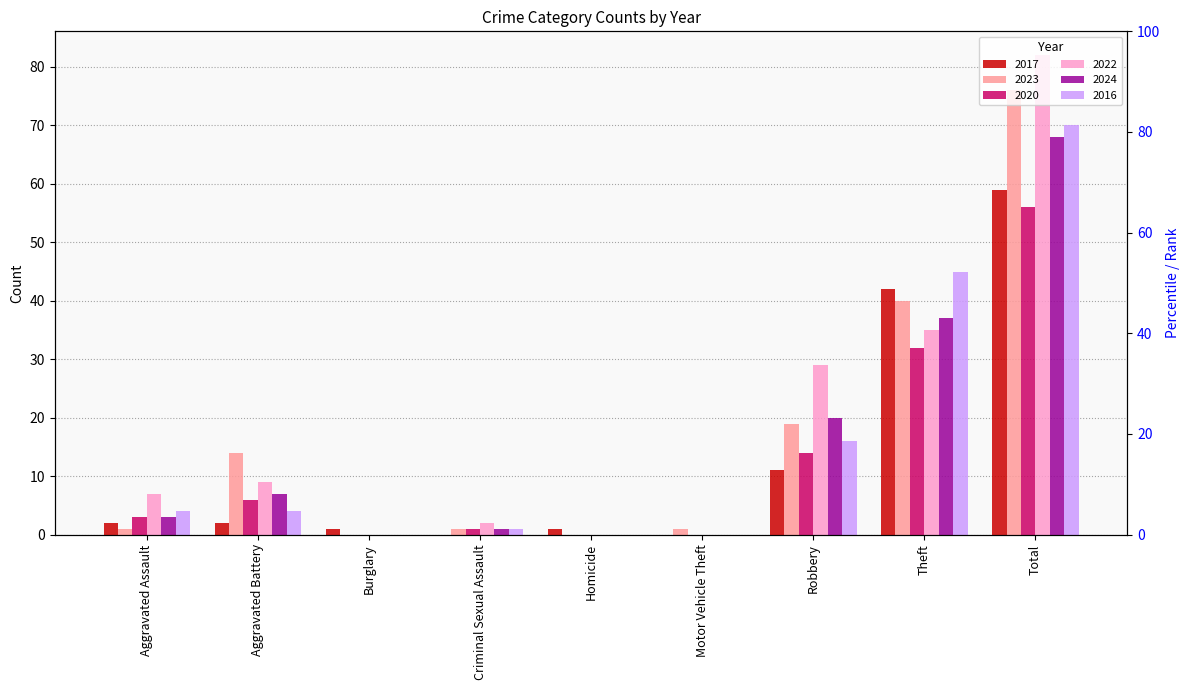

At which label does 2022 reach its peak?

Total